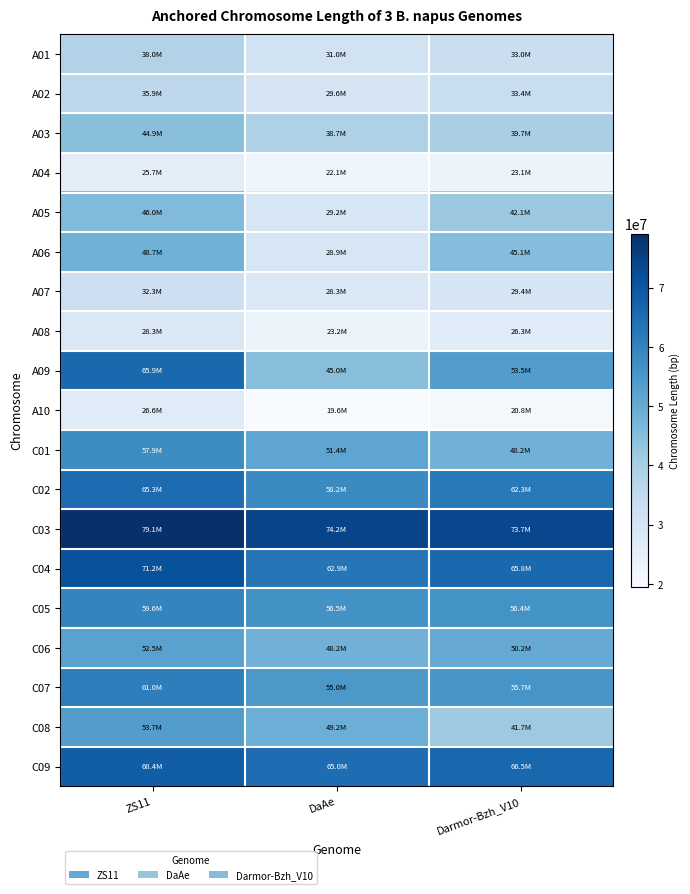

Reading left to right, extract all data points from this chart.

A01: ZS11=38004428	DaAe=30963416	Darmor-Bzh_V10=32958928
A02: ZS11=35943954	DaAe=29581582	Darmor-Bzh_V10=33432960
A03: ZS11=44868710	DaAe=38724999	Darmor-Bzh_V10=39685748
A04: ZS11=25679024	DaAe=22079791	Darmor-Bzh_V10=23101715
A05: ZS11=45991561	DaAe=29228566	Darmor-Bzh_V10=42112164
A06: ZS11=48704706	DaAe=28937740	Darmor-Bzh_V10=45146386
A07: ZS11=32302721	DaAe=28277616	Darmor-Bzh_V10=29390523
A08: ZS11=28329074	DaAe=23154485	Darmor-Bzh_V10=26309499
A09: ZS11=65862748	DaAe=45044935	Darmor-Bzh_V10=53549826
A10: ZS11=26592803	DaAe=19559996	Darmor-Bzh_V10=20778245
C01: ZS11=57880920	DaAe=51431623	Darmor-Bzh_V10=48239358
C02: ZS11=65293782	DaAe=58167434	Darmor-Bzh_V10=62297340
C03: ZS11=79061710	DaAe=74222928	Darmor-Bzh_V10=73669886
C04: ZS11=71179181	DaAe=62924550	Darmor-Bzh_V10=65837619
C05: ZS11=59550008	DaAe=56537224	Darmor-Bzh_V10=56382805
C06: ZS11=52512057	DaAe=48209797	Darmor-Bzh_V10=50218839
C07: ZS11=60986212	DaAe=54958258	Darmor-Bzh_V10=55656957
C08: ZS11=53660391	DaAe=49204614	Darmor-Bzh_V10=41681856
C09: ZS11=68416614	DaAe=64956572	Darmor-Bzh_V10=66465249